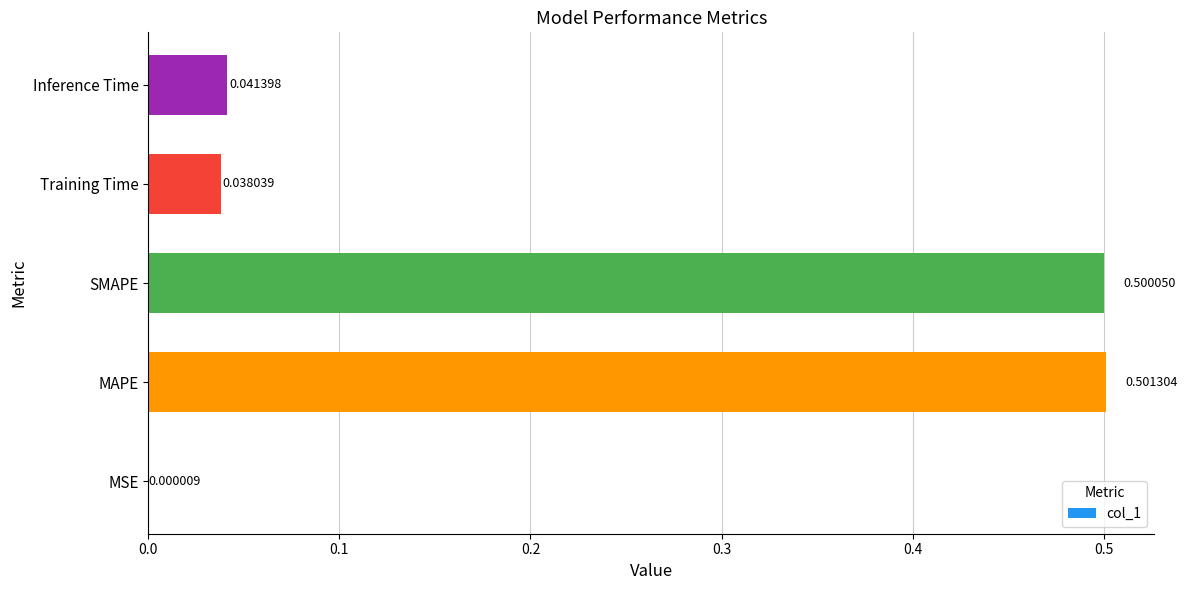

Which label corresponds to the largest value in the chart?

MAPE